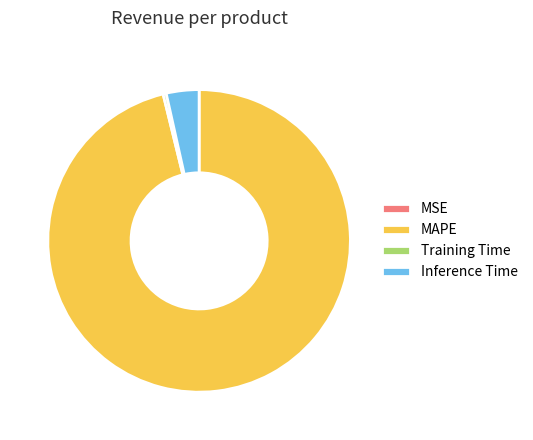

Does MAPE represent more than half of the total?

Yes